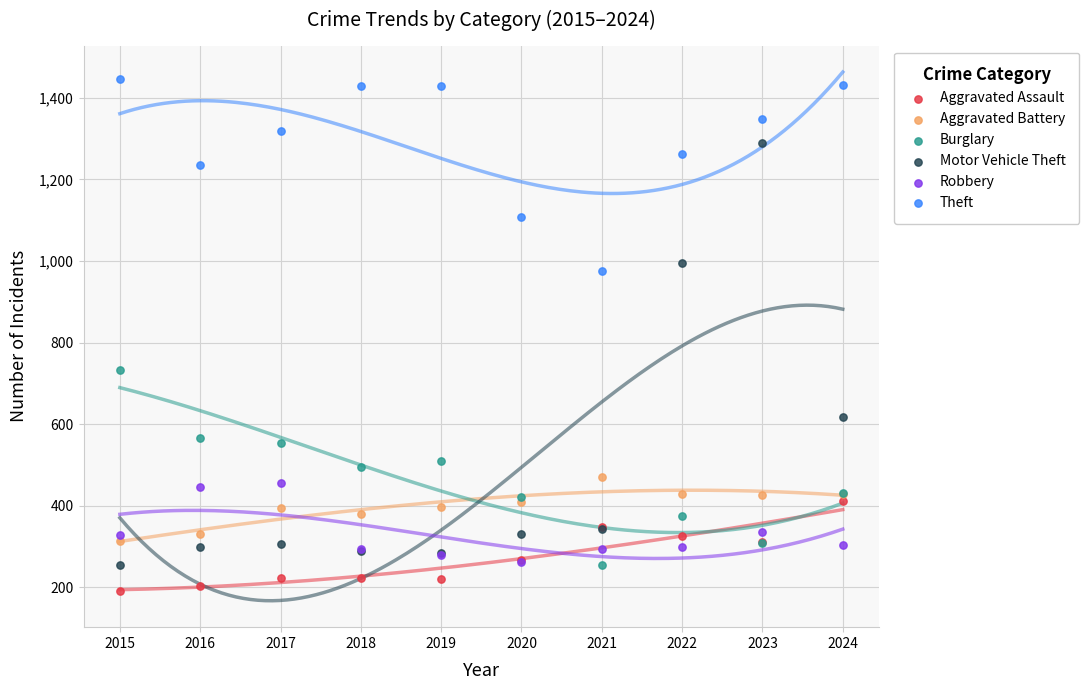

Across all series, what Y value is closest to 819?

732